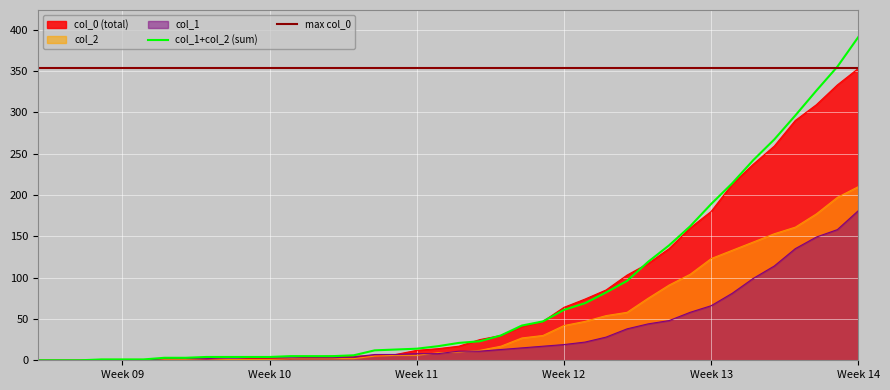

Which label corresponds to the smallest value in the chart?

Week 09